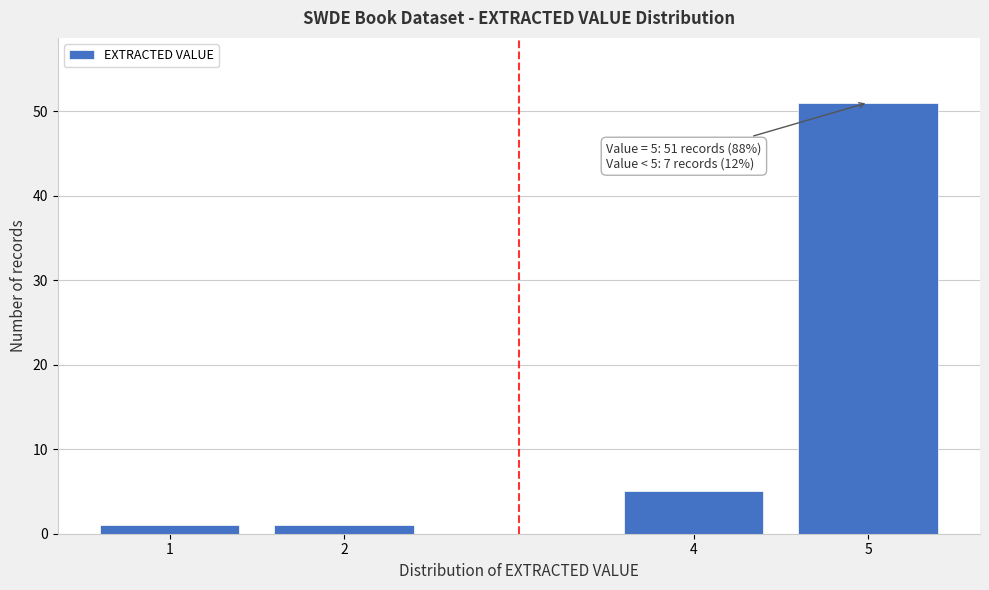

Reading right to left, list all the values displayed in this chart.

51	5	1	1